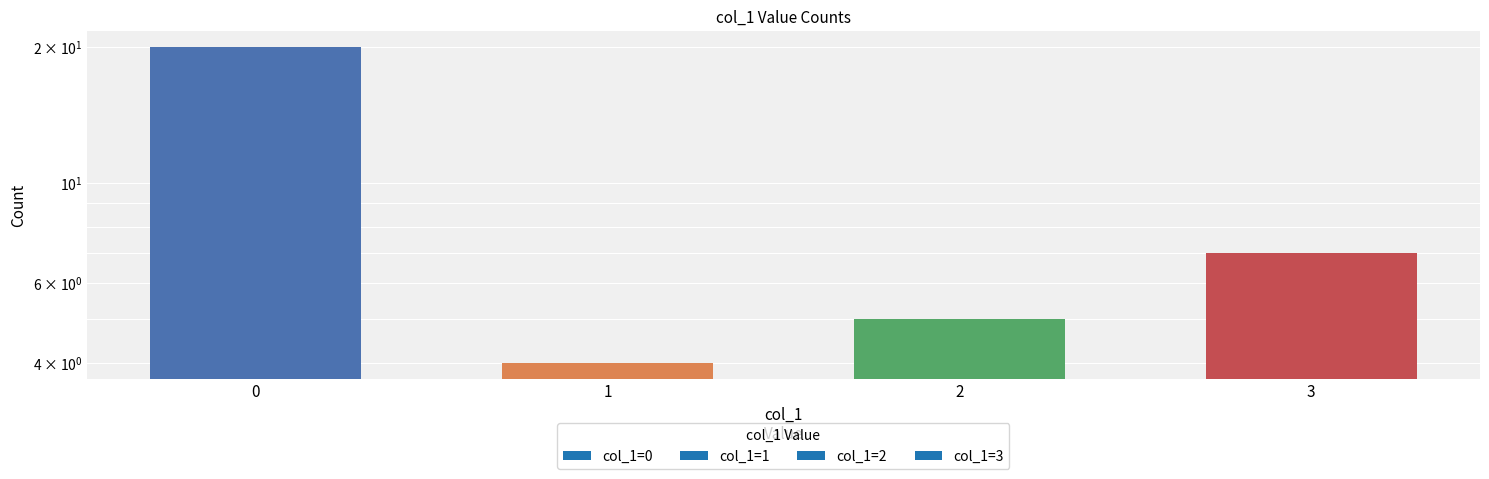

How many bars are there in total?

4